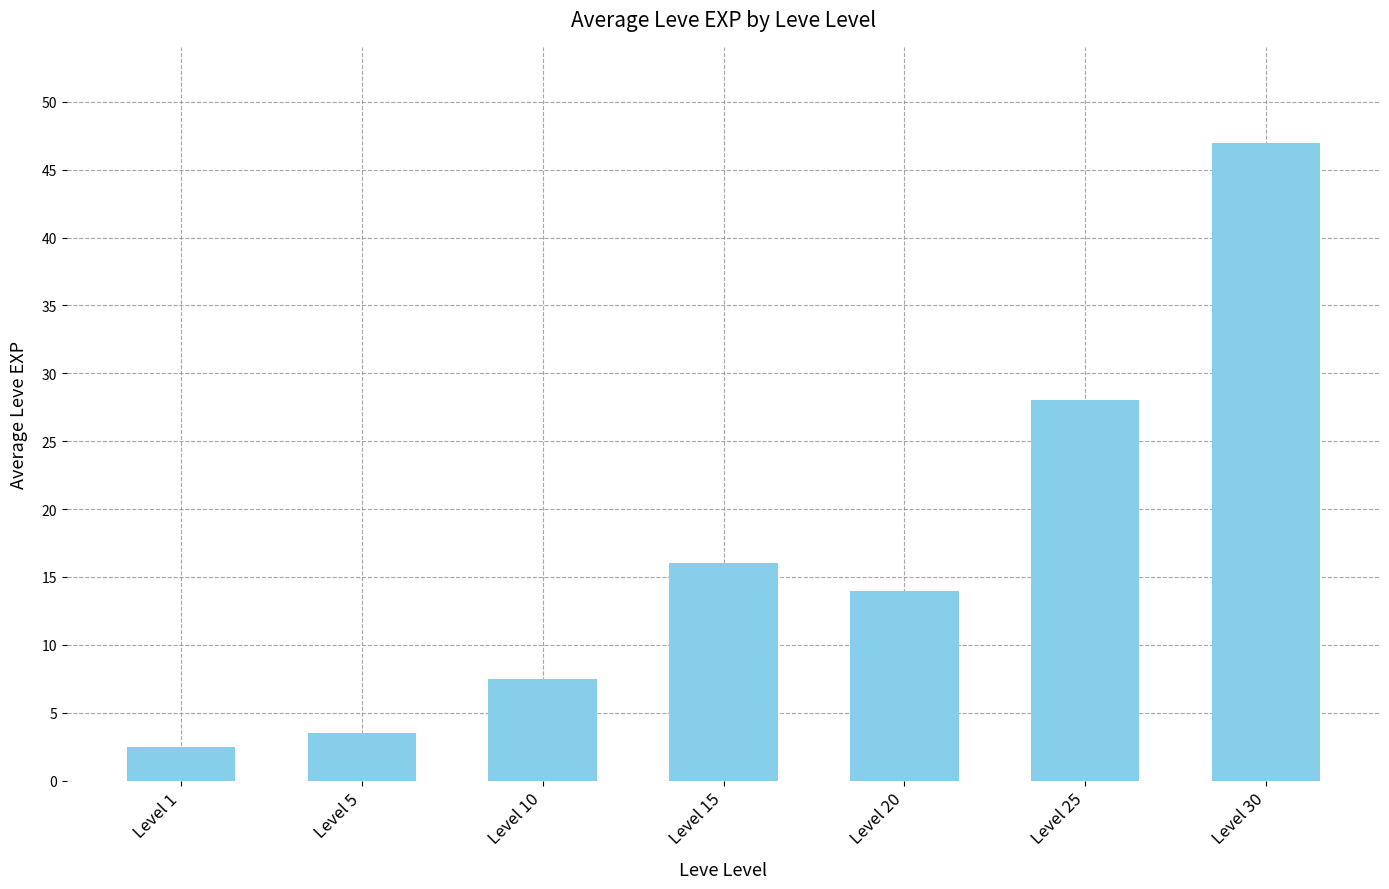

What is the difference between the values at Level 30 and Level 5?

43.5